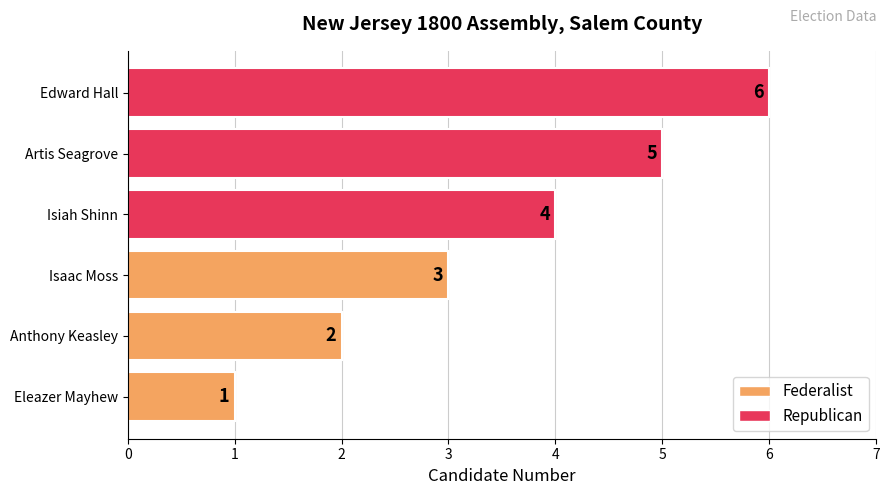

Count the values in the range 2 to 5.

4